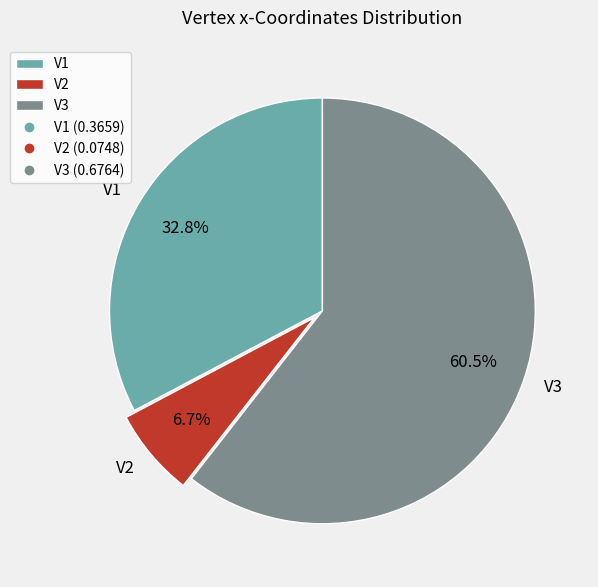

Which category has the smallest portion of the pie?

V2